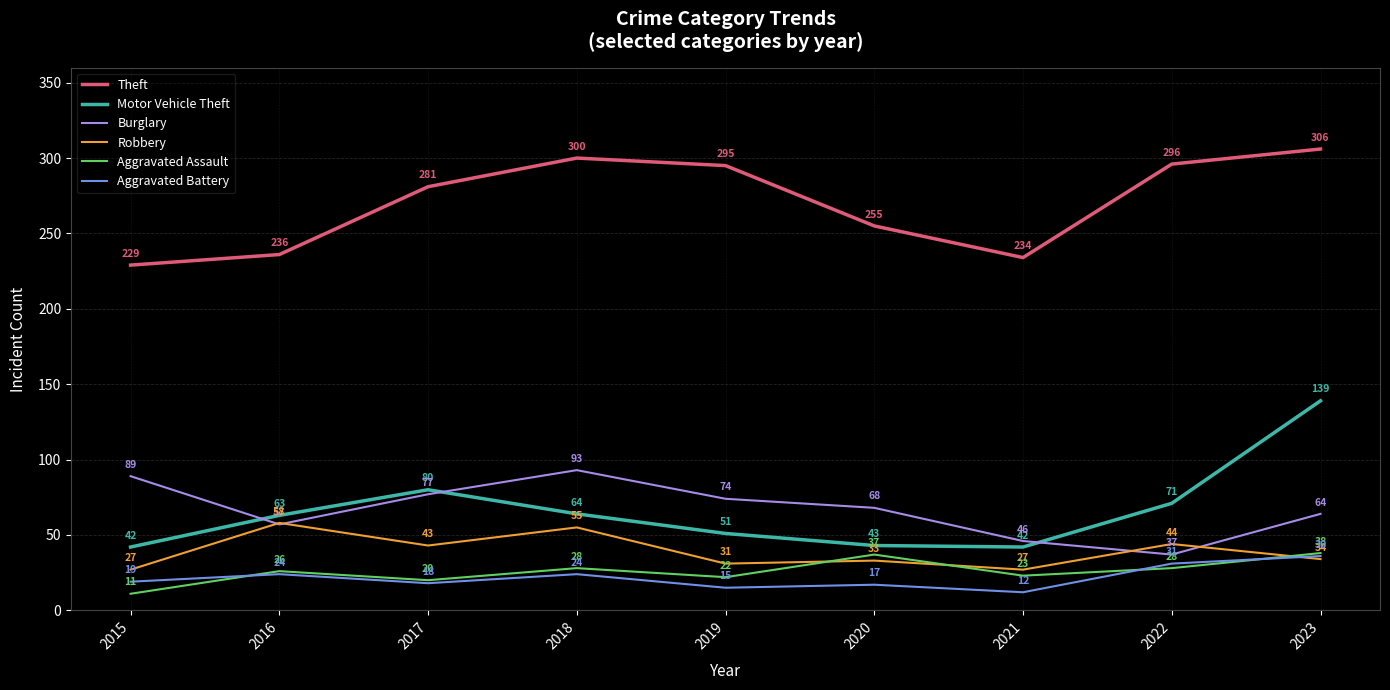

How many values in the Aggravated Battery series are below 19?

4